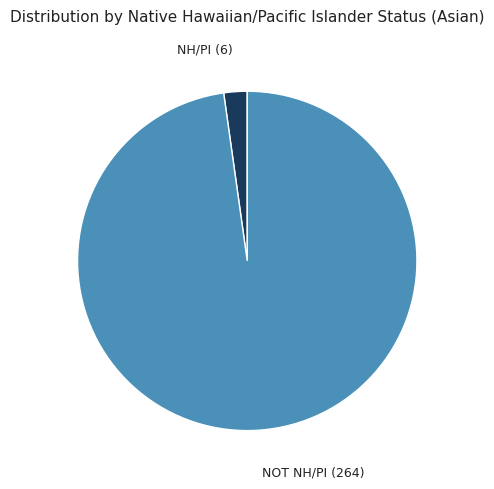

How many segments does this pie chart have?

2